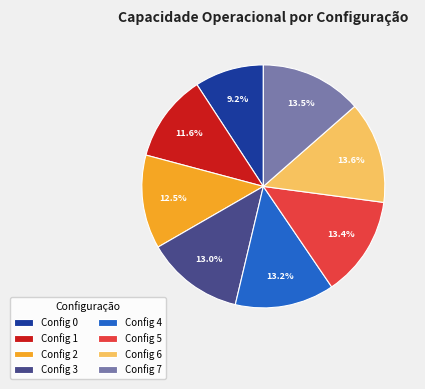

Between Config 1 and Config 3, which is larger?

Config 3